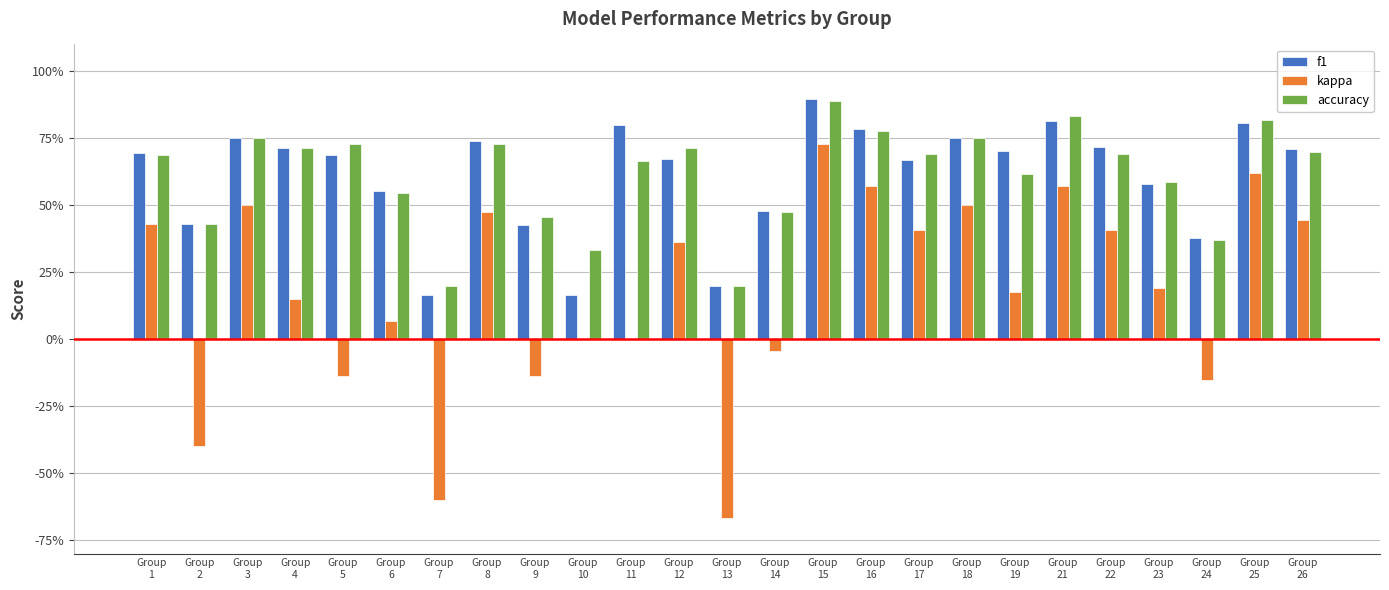

What are all the series names shown in the legend?

f1, kappa, accuracy